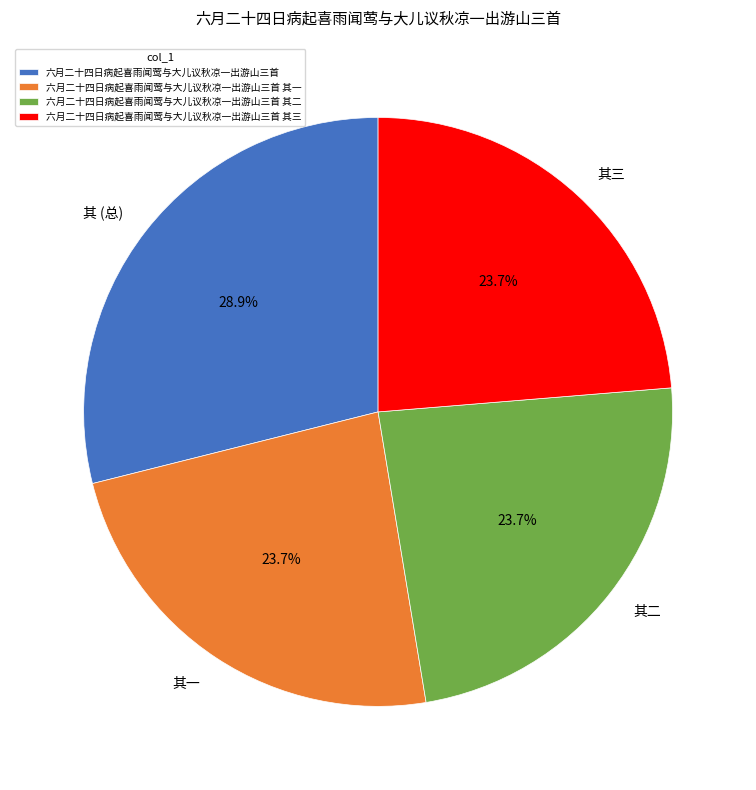

To the nearest percent, what is the difference between the largest and smallest slice percentages?

5%